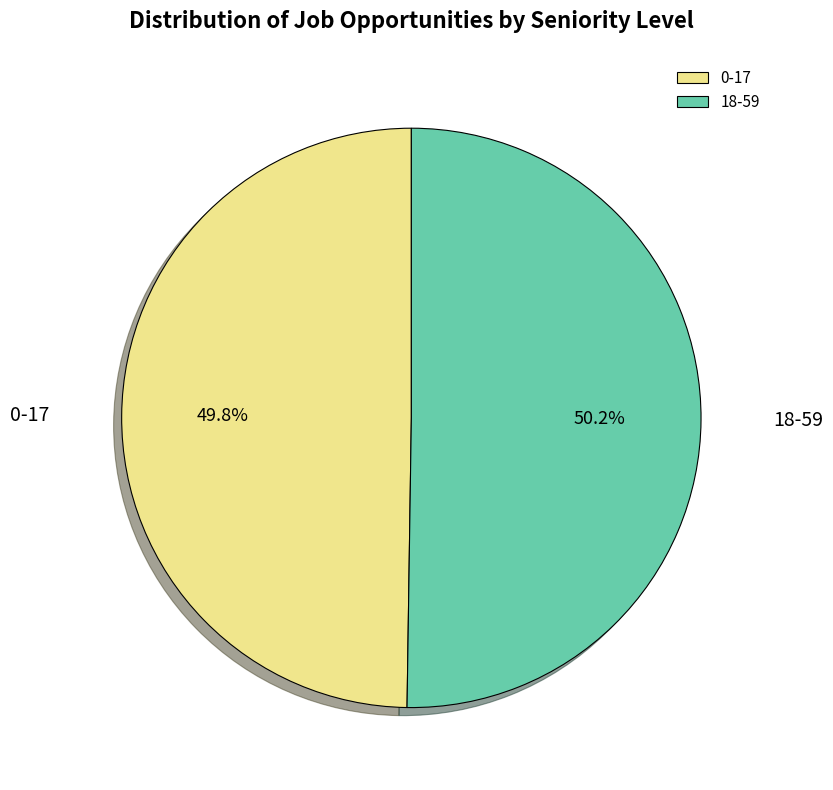

To the nearest percent, what portion does 0-17 represent?

50%